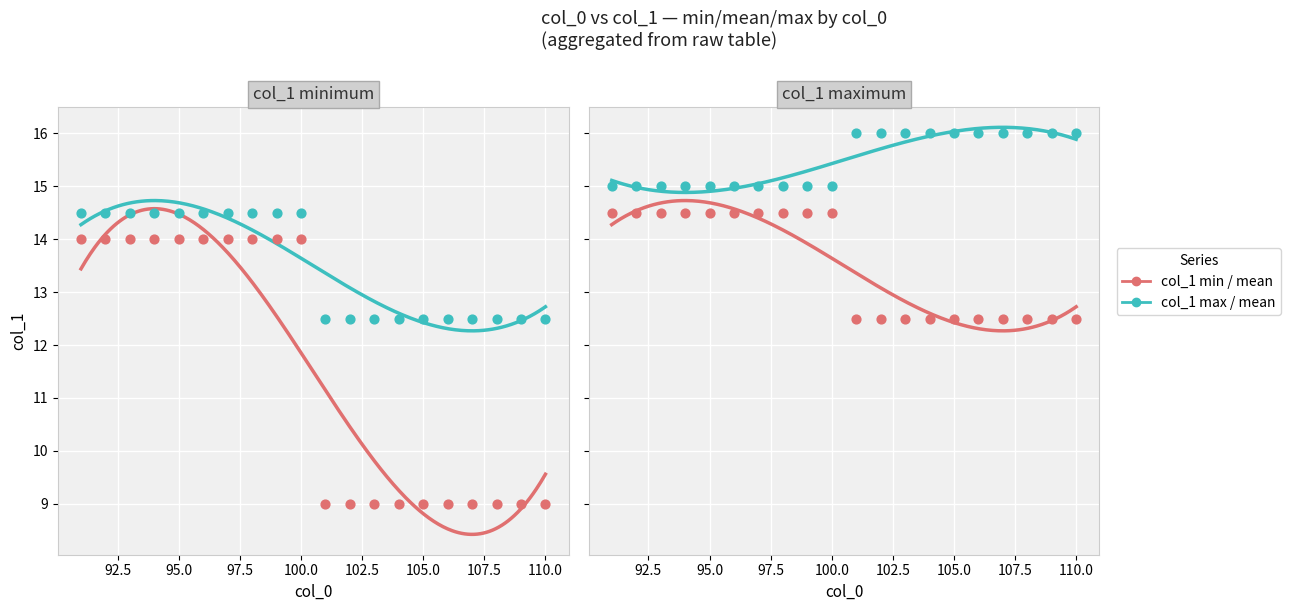

Is the value of col_1_min at 104 greater than the value of col_1_max at 99?

No